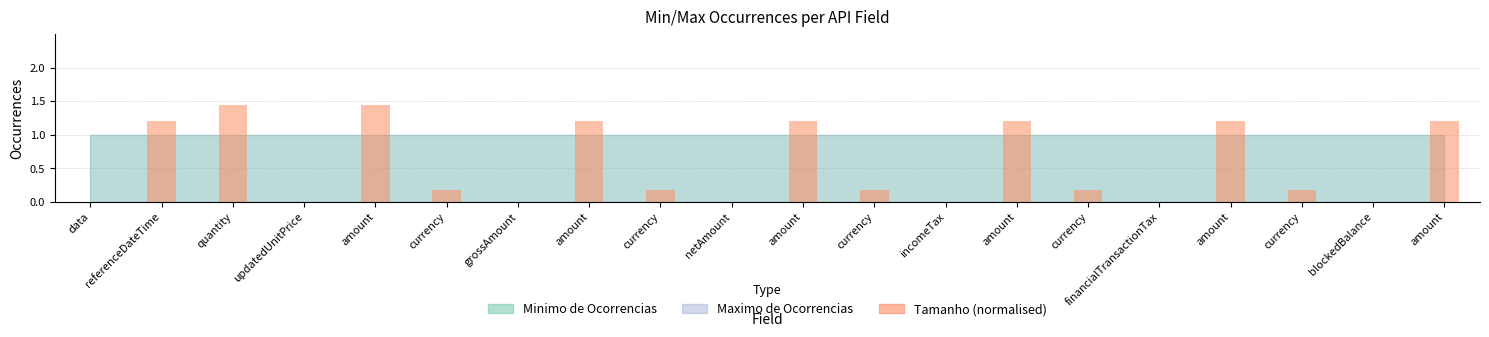

What is the difference between the maximum and minimum values?

1.4